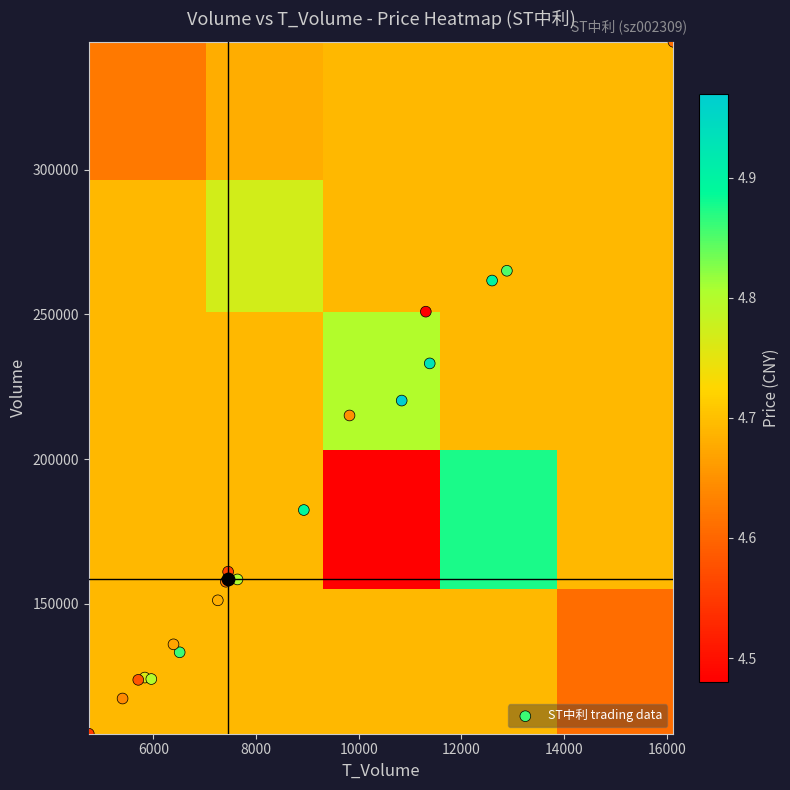

Reading left to right, list all the values displayed in this chart.

price: 4.9	4.7	4.8	4.8	4.6	4.6	4.5	4.6	4.7	4.9	5.0	4.9	4.9	4.8	4.8	4.6	4.5	4.7	4.6
volume: 133304.0	151263.0	124580.0	124071.0	157688.0	161145.0	105178.0	117342.0	136056.0	261724.0	220265.0	182452.0	233105.0	265107.0	158477.0	344193.0	250977.0	215115.0	123790.0
t_volume: 6513.0	7256.0	5834.0	5961.0	7412.0	7457.0	4743.0	5401.0	6393.0	12598.0	10837.0	8931.0	11383.0	12886.0	7639.0	16130.0	11307.0	9821.0	5707.0
t_change: 1.8	2.0	1.7	1.7	2.1	2.2	1.4	1.6	1.8	3.5	3.0	2.4	3.1	3.5	2.1	4.6	3.4	2.9	1.7